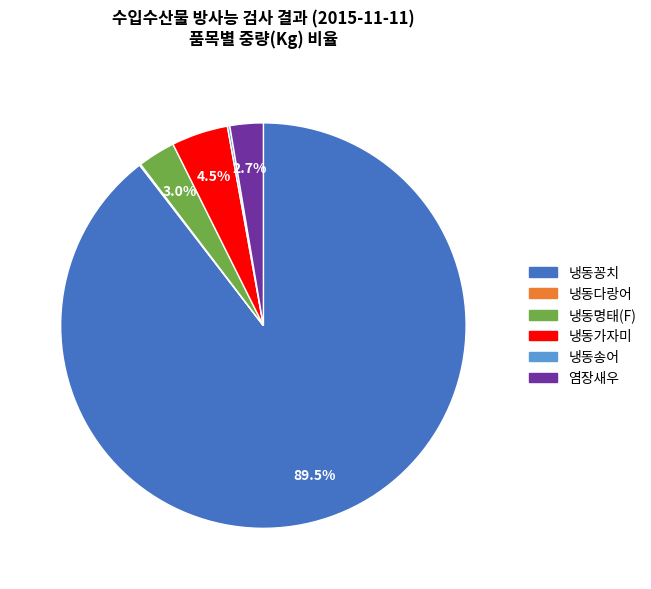

Is there any slice that represents more than half of the pie?

Yes